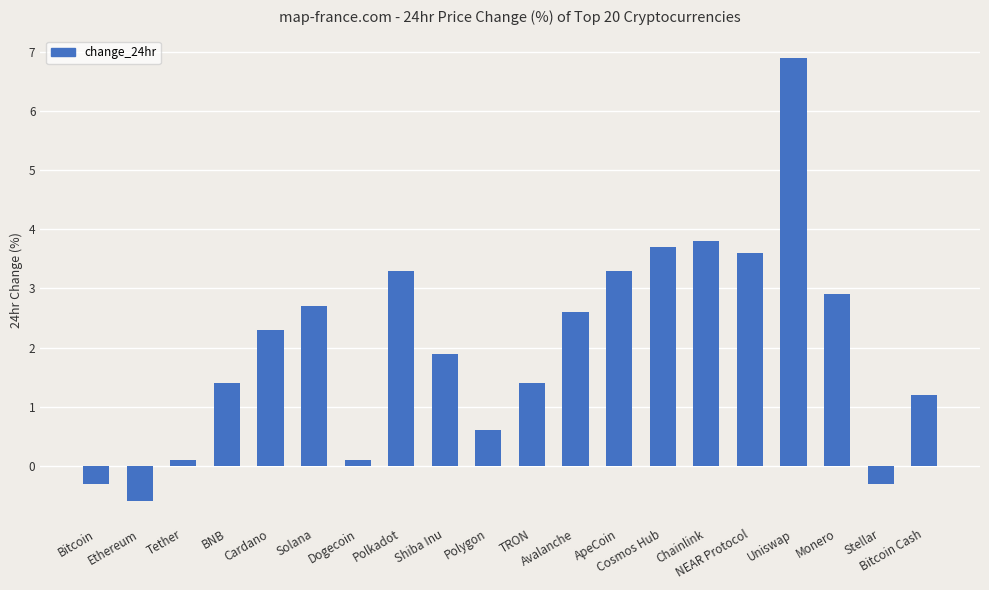

What position from the right is Uniswap?

4